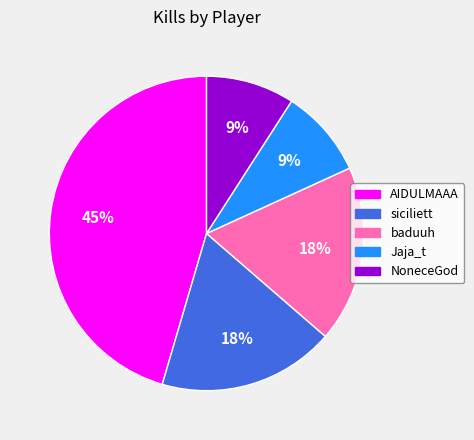

To the nearest percent, what percentage of the pie is baduuh?

18%